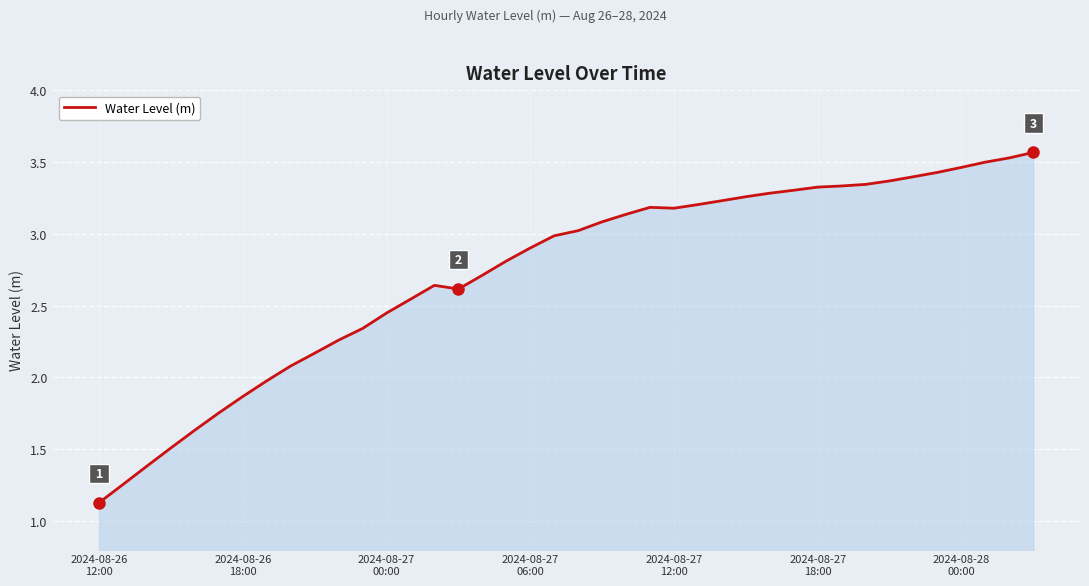

What is the smallest value displayed?

1.1